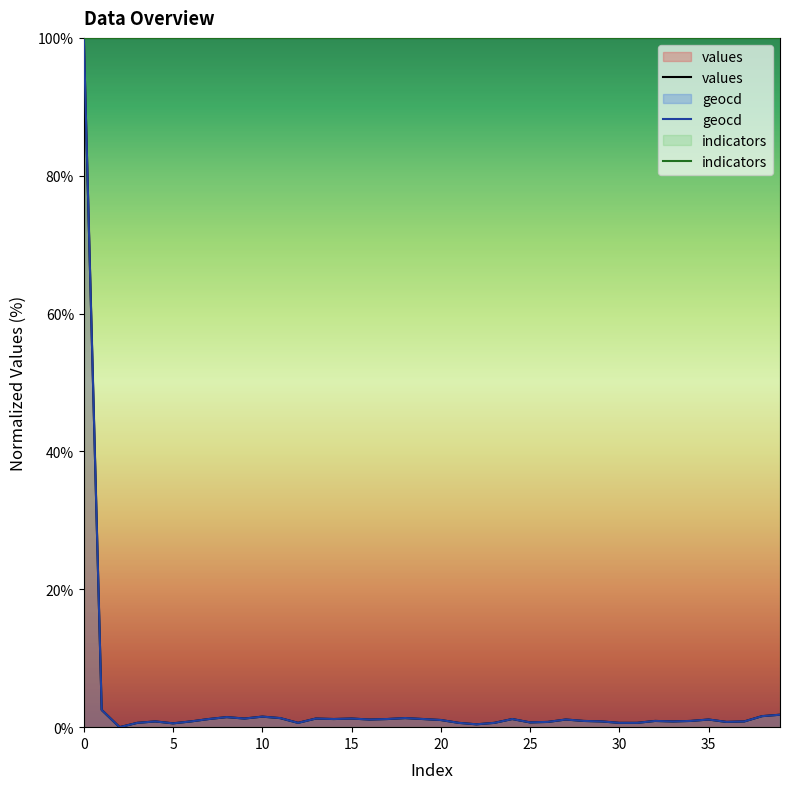

Rank the categories by geocd value from highest to lowest.

0, 1, 39, 38, 10, 8, 11, 18, 9, 13, 15, 7, 14, 17, 19, 24, 16, 27, 35, 20, 28, 32, 34, 4, 6, 29, 33, 37, 26, 36, 25, 3, 12, 21, 23, 30, 31, 5, 22, 2